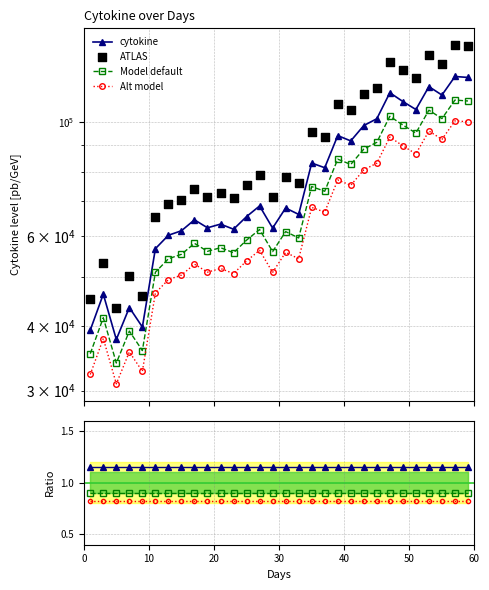

Which series has the widest spread of Y values?

ATLAS